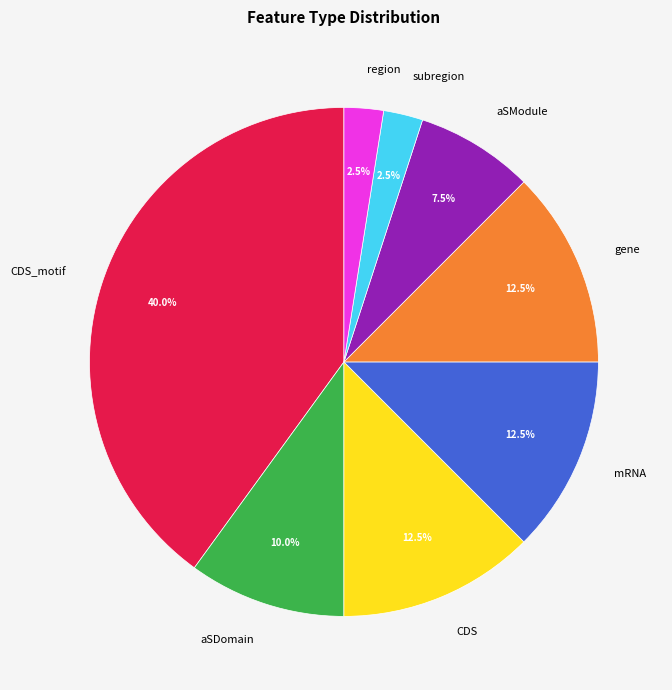

To the nearest percent, what percentage of the pie is aSDomain?

10%